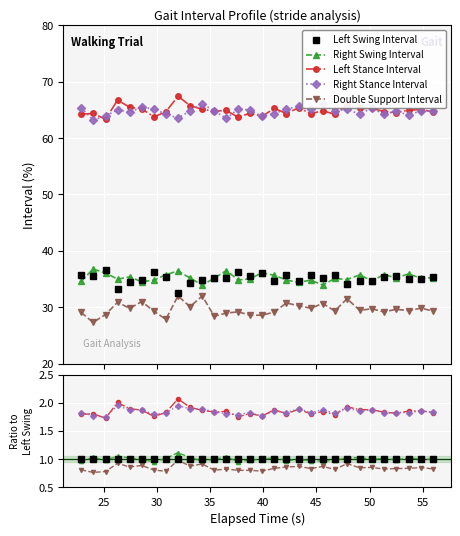

Is the value of Right Stance Interval at 18 greater than the value of Right Swing Interval at 10?

Yes